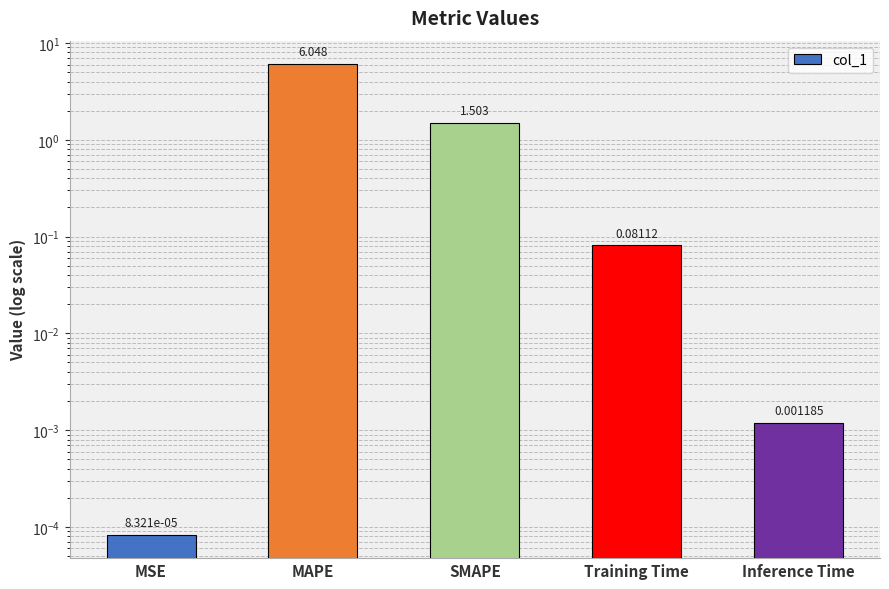

What is the difference between the second highest and second lowest values?

1.5